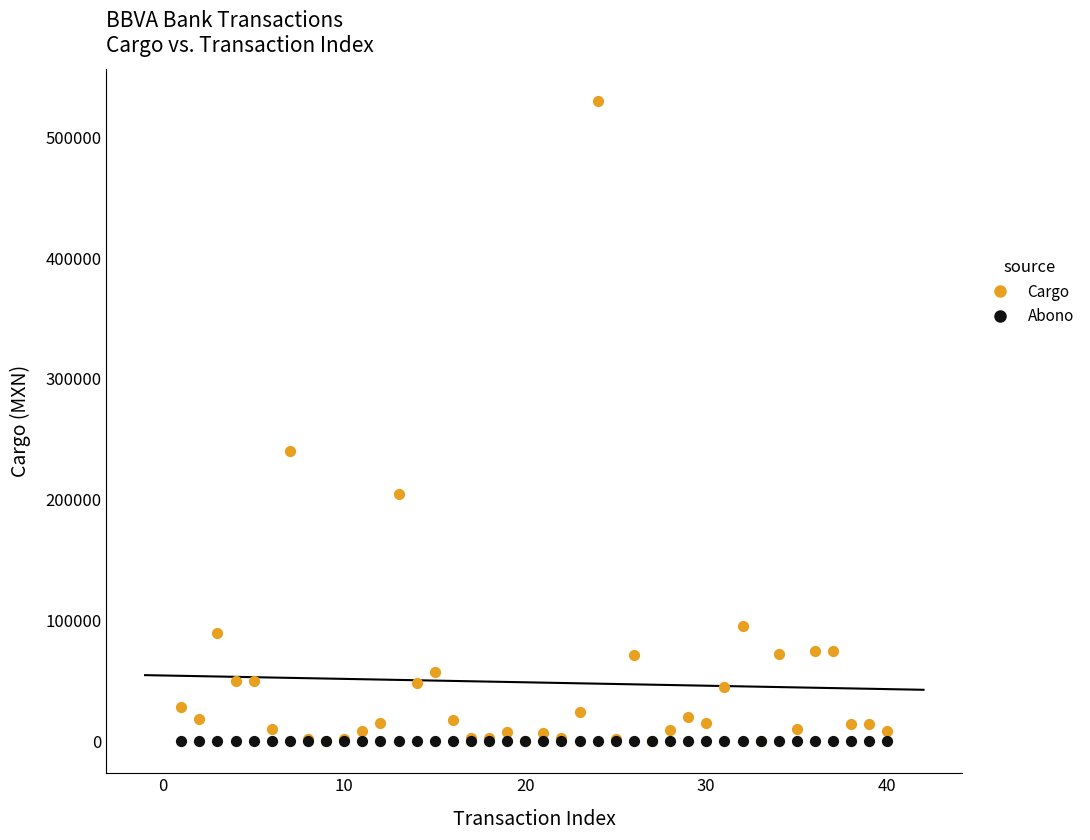

Which series contains the highest Y value?

Cargo